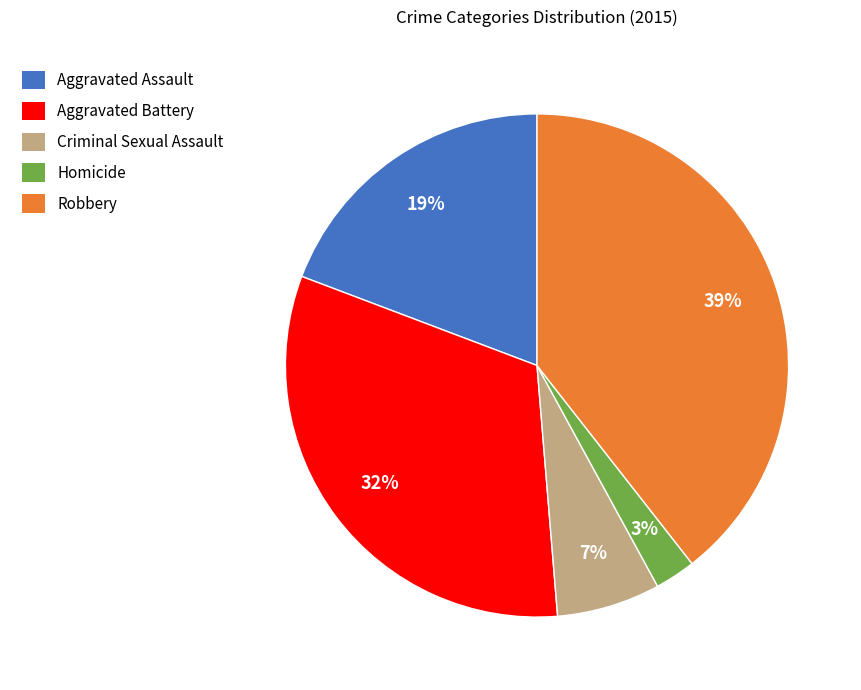

Does Aggravated Assault account for over 50% of the chart?

No